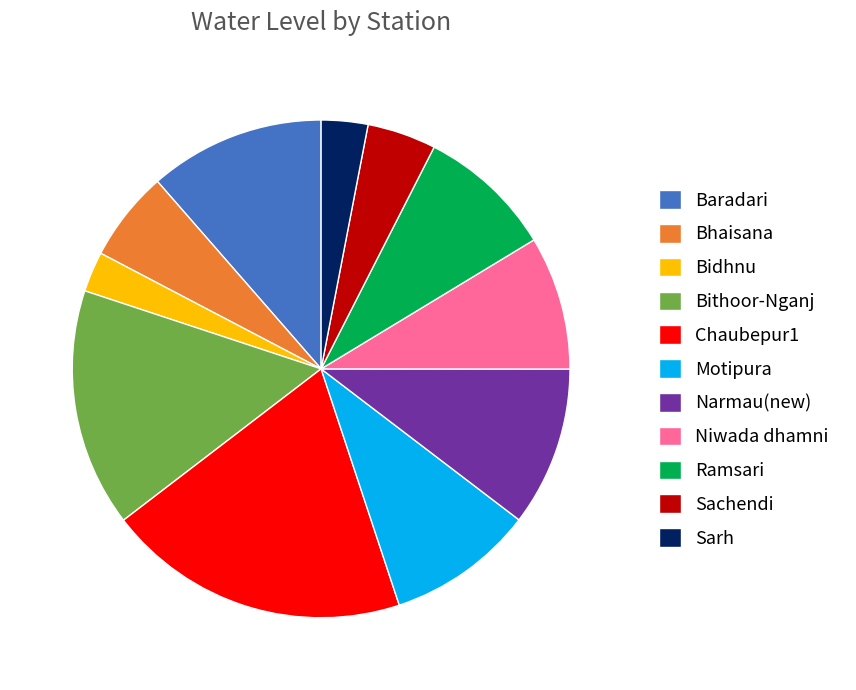

Which slice is the largest?

Chaubepur1